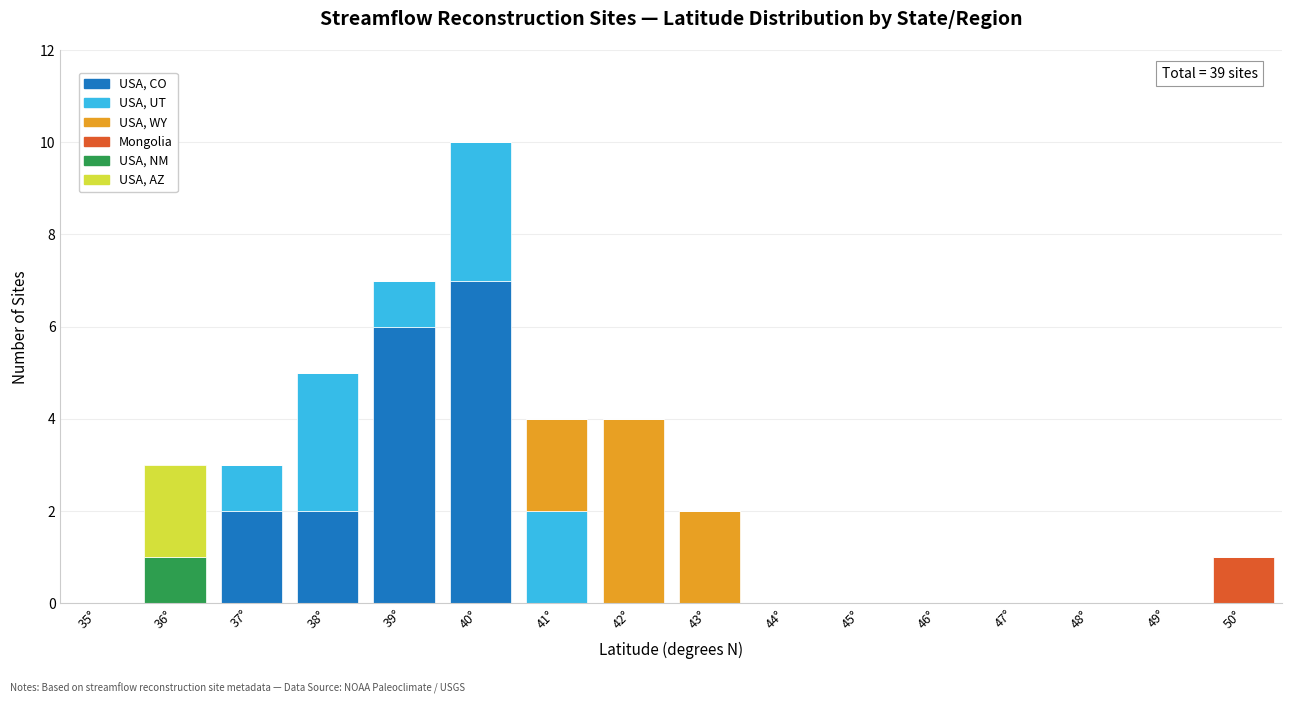

At which category is the sum across all series the highest?

40°